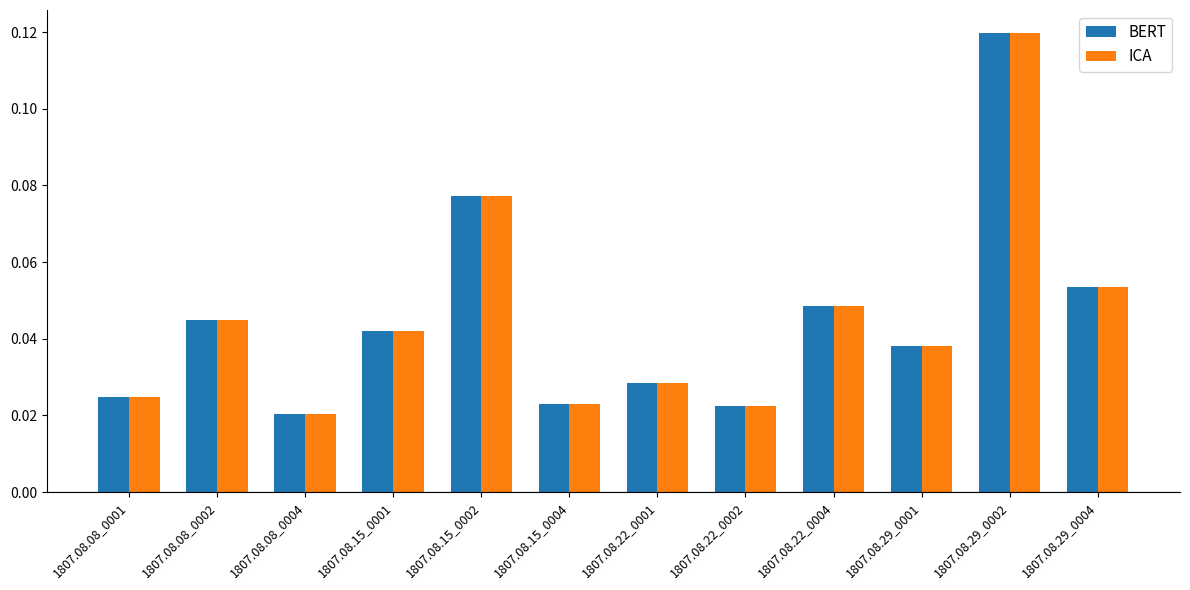

Where is BERT nearest to the value 0?

1807.08.08_0004